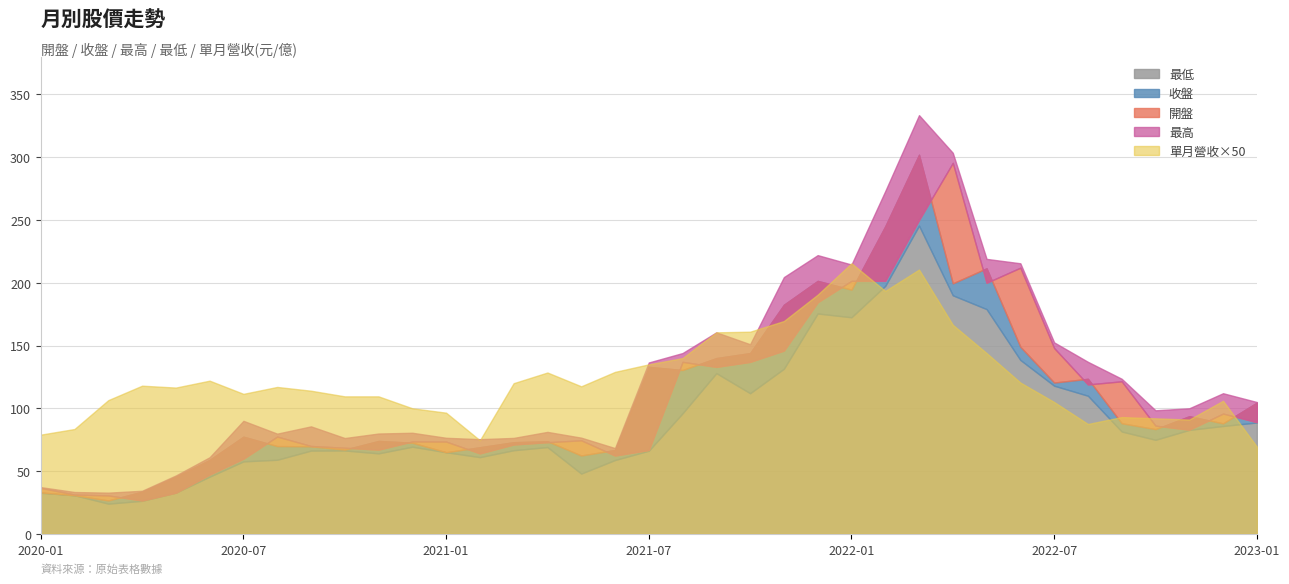

Where is the first local minimum for 收盤?

2022-12